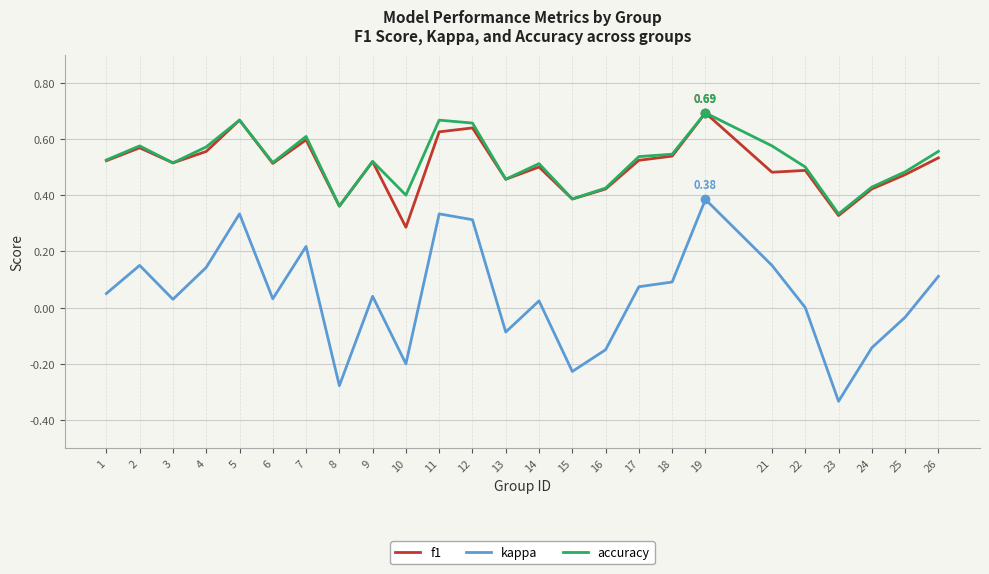

Which category has the lowest value across all series?

23